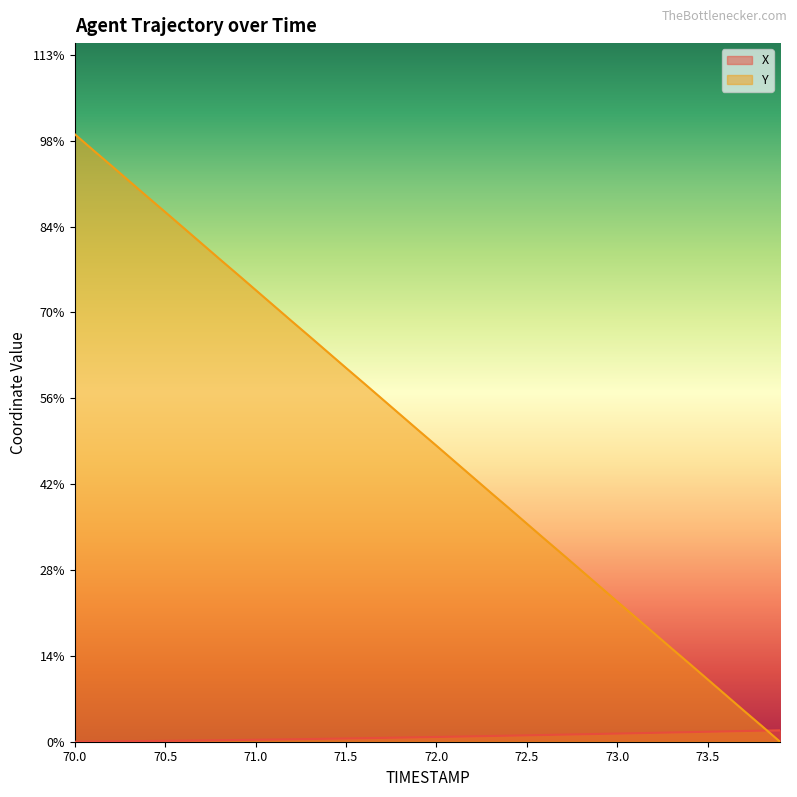

What are all the series names shown in the legend?

X, Y